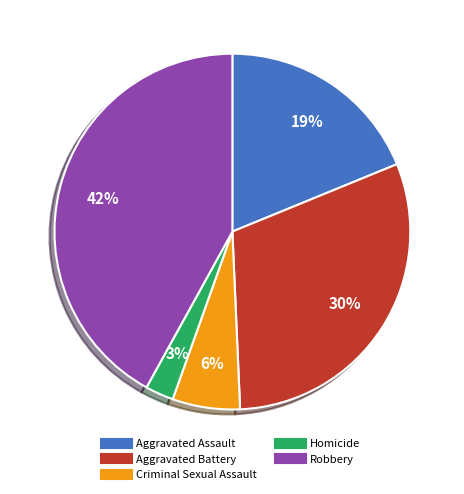

Which has a higher value, Homicide or Aggravated Assault?

Aggravated Assault